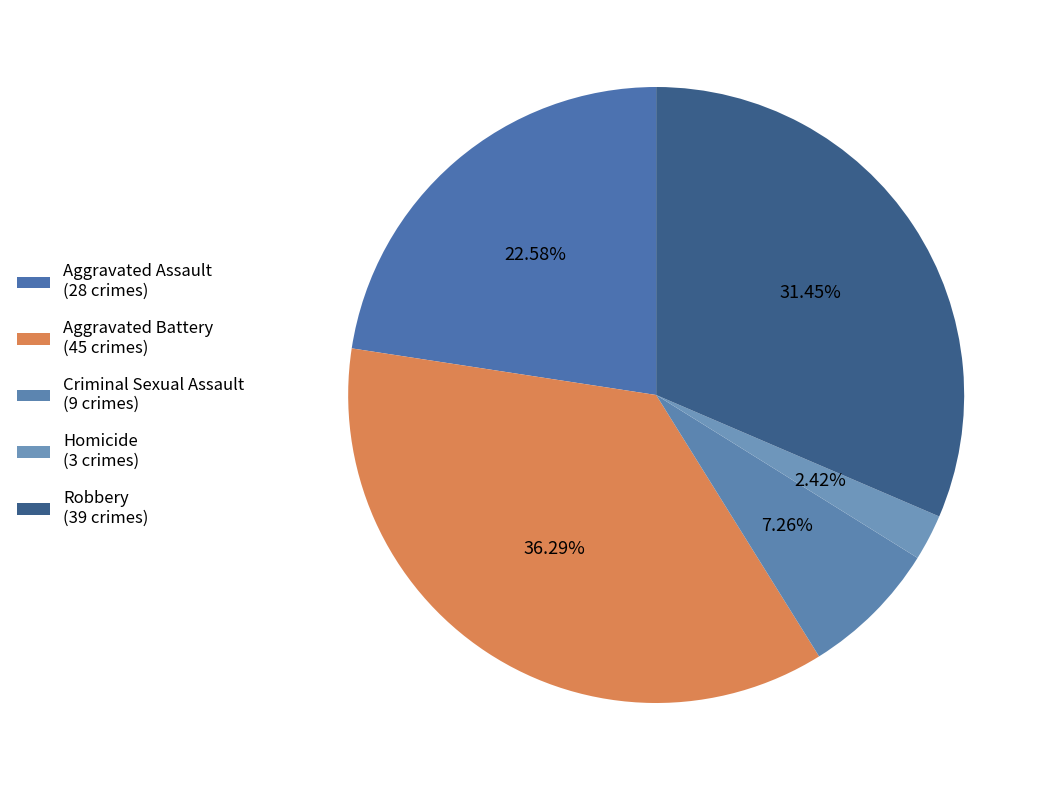

Between Homicide and Criminal Sexual Assault, which is larger?

Criminal Sexual Assault